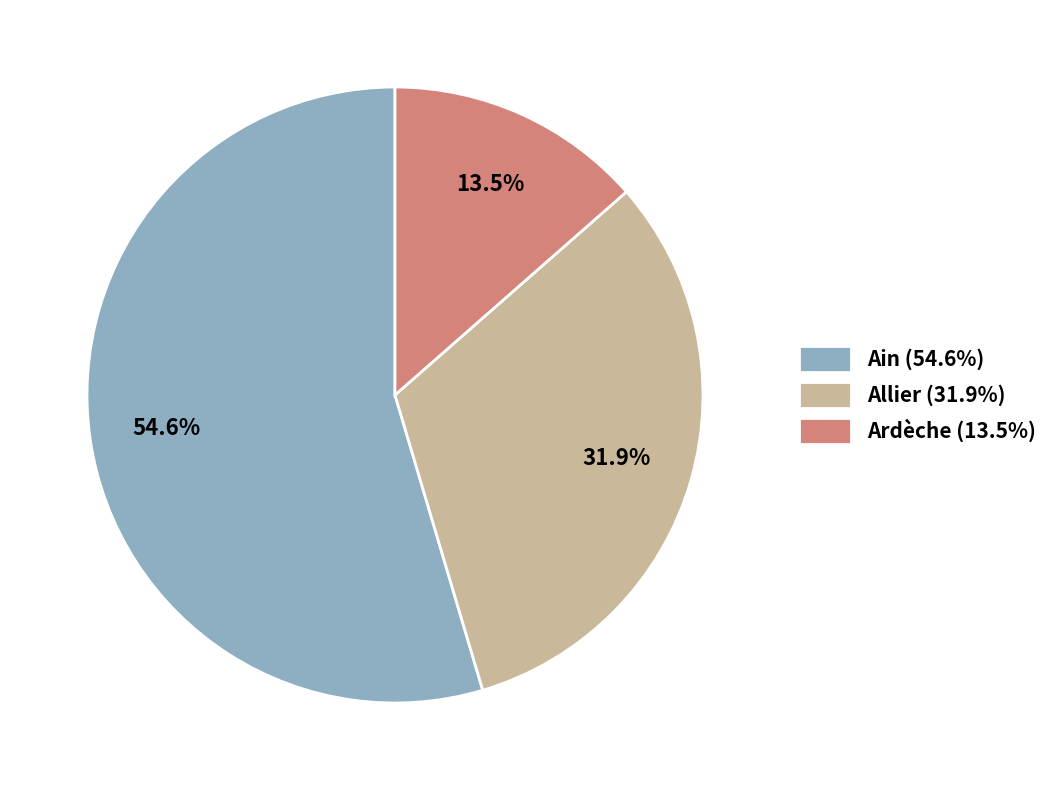

How many slices are in this pie chart?

3